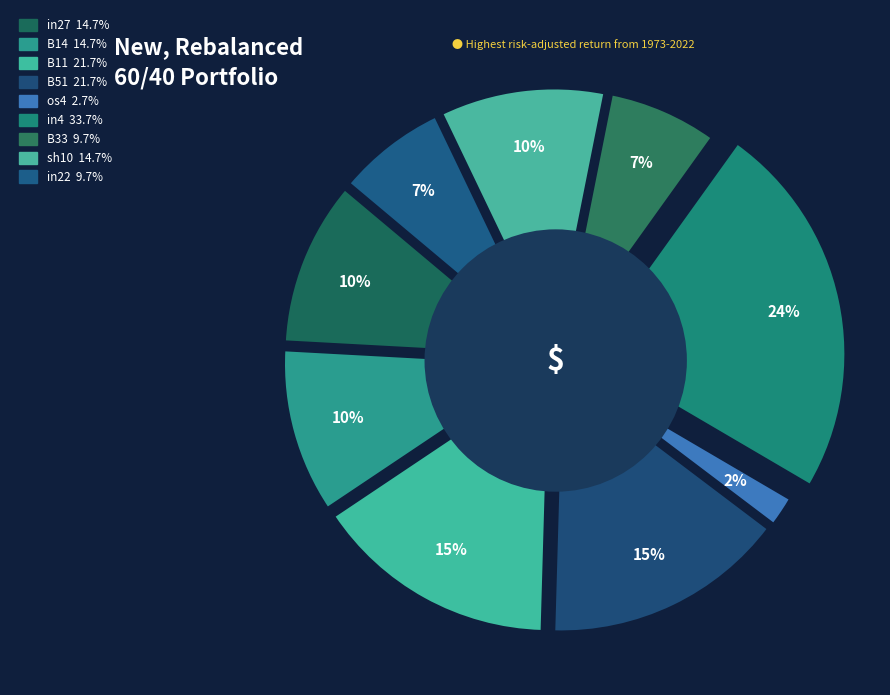

Is it true that sh10 is 22% of the pie?

False